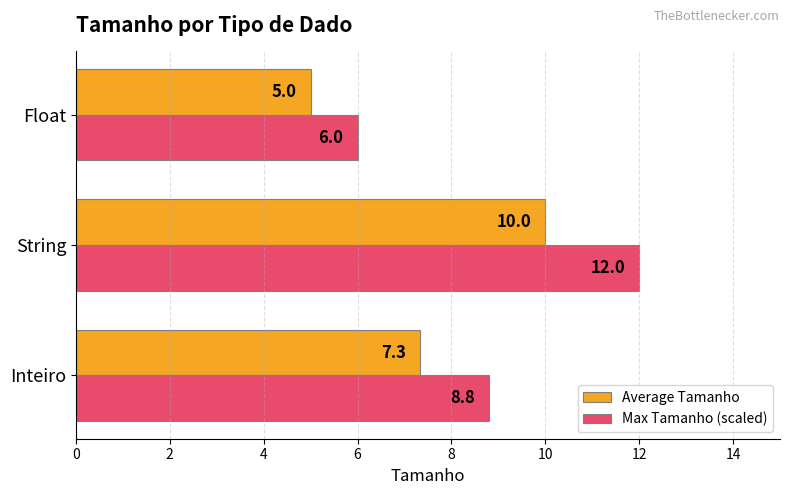

Rank the categories by Average Tamanho value from highest to lowest.

String, Inteiro, Float